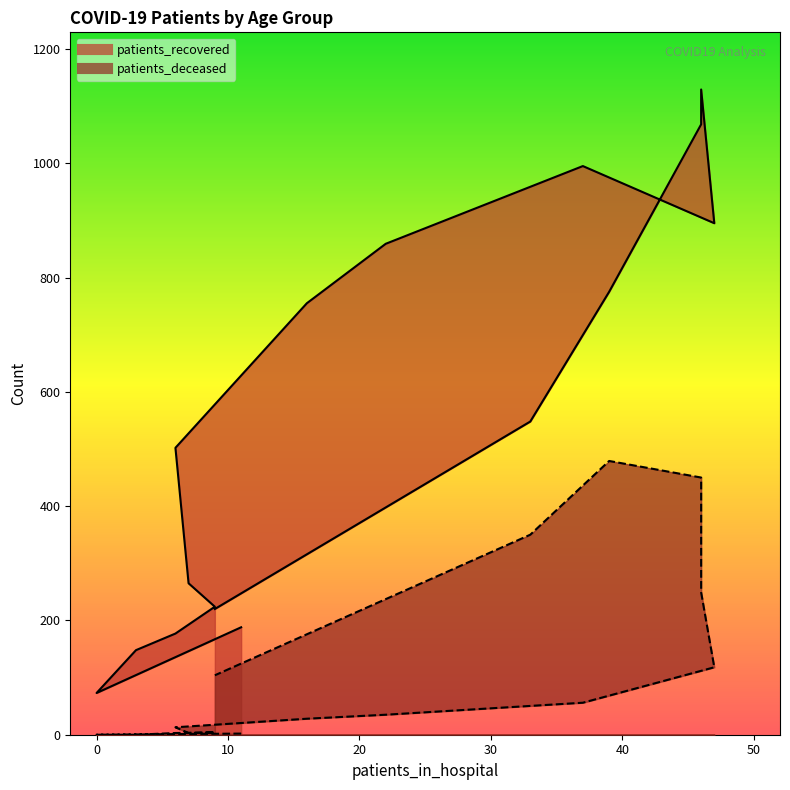

What are all the series names shown in the legend?

patients_recovered, patients_deceased